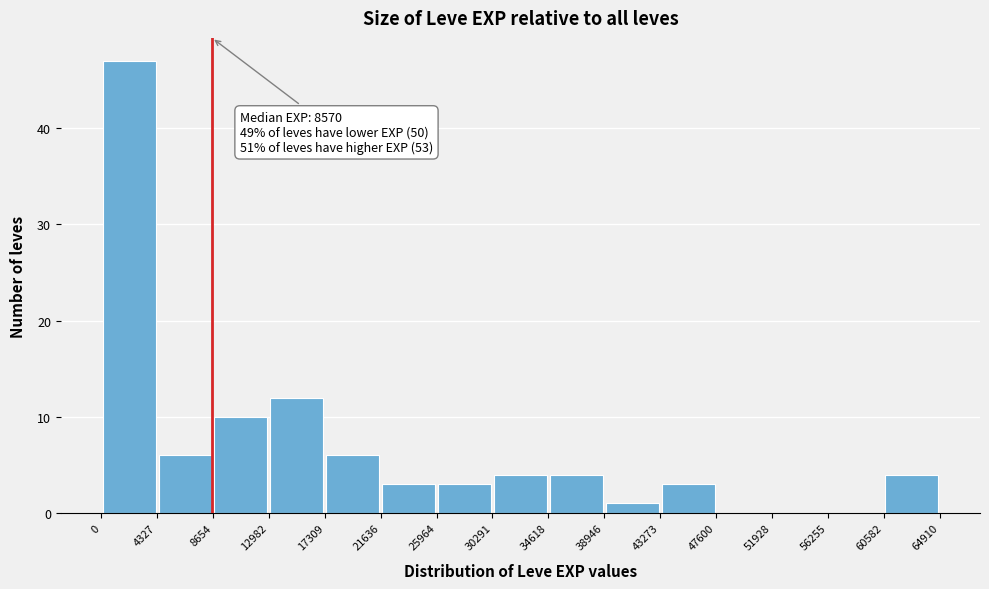

Which range on the x-axis has the tallest bar?

0 to 4327